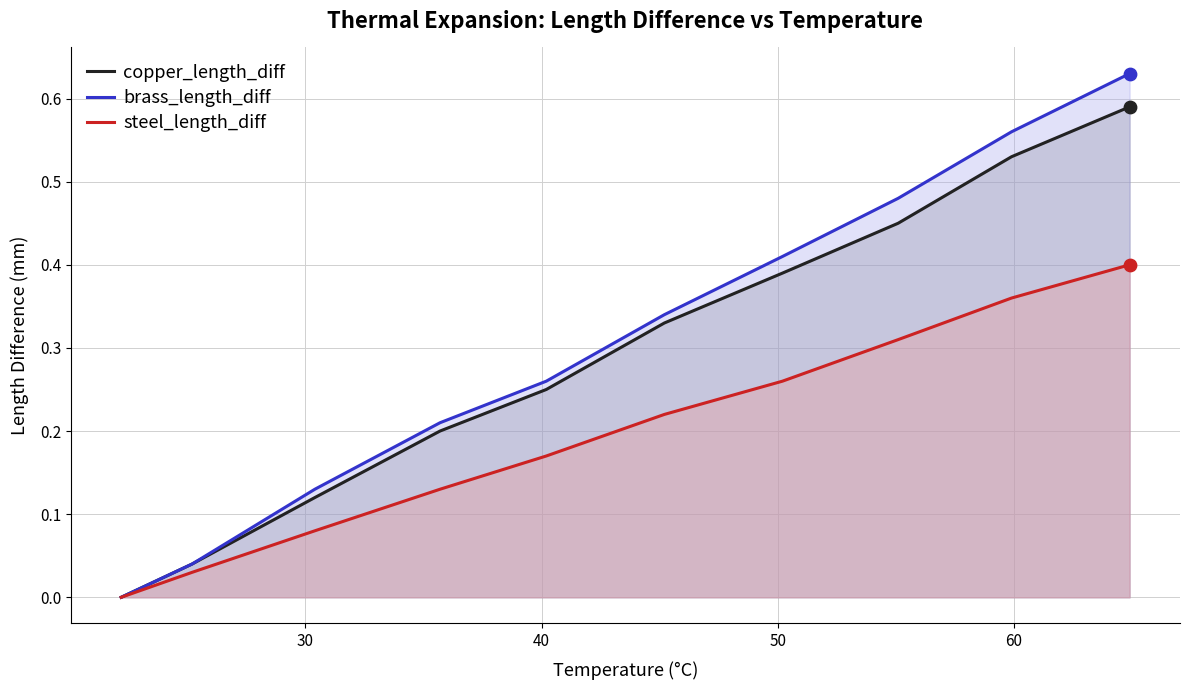

List the series in order of their peak value, highest first.

brass_length_diff, copper_length_diff, steel_length_diff